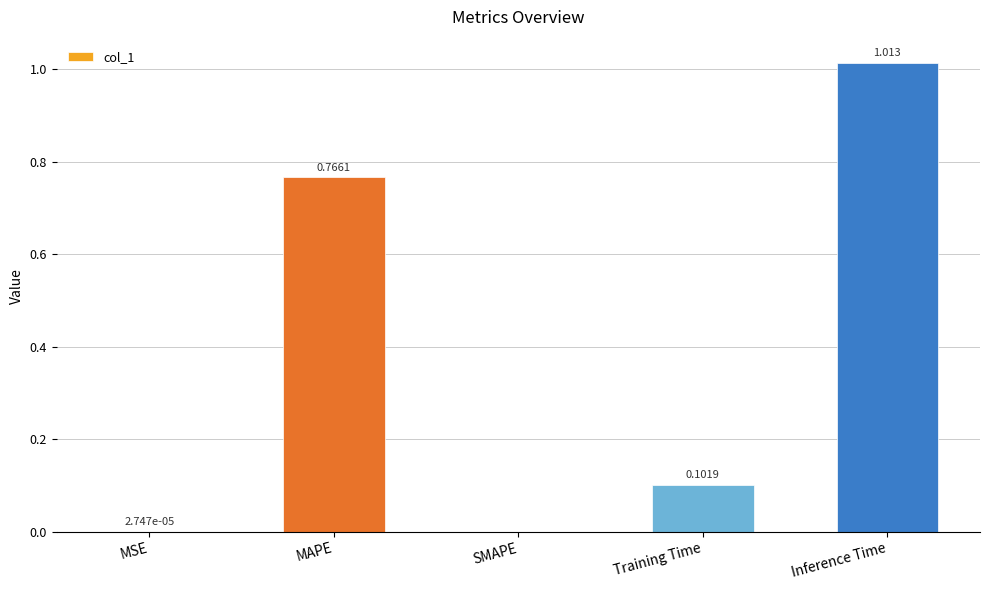

Does the chart contain stacked bars?

No